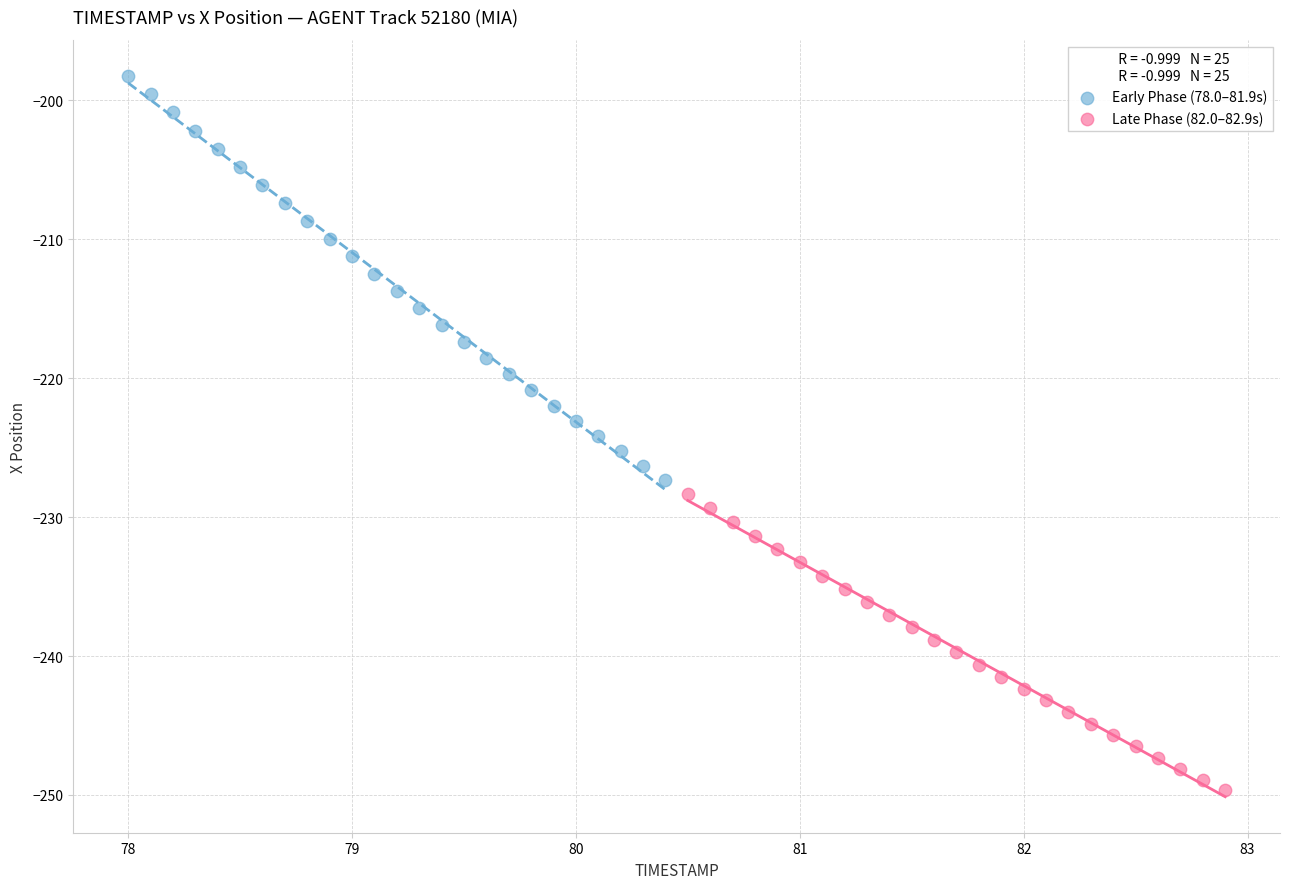

What are all the series names shown in the legend?

Early Phase (78.0–81.9s), Late Phase (82.0–82.9s)